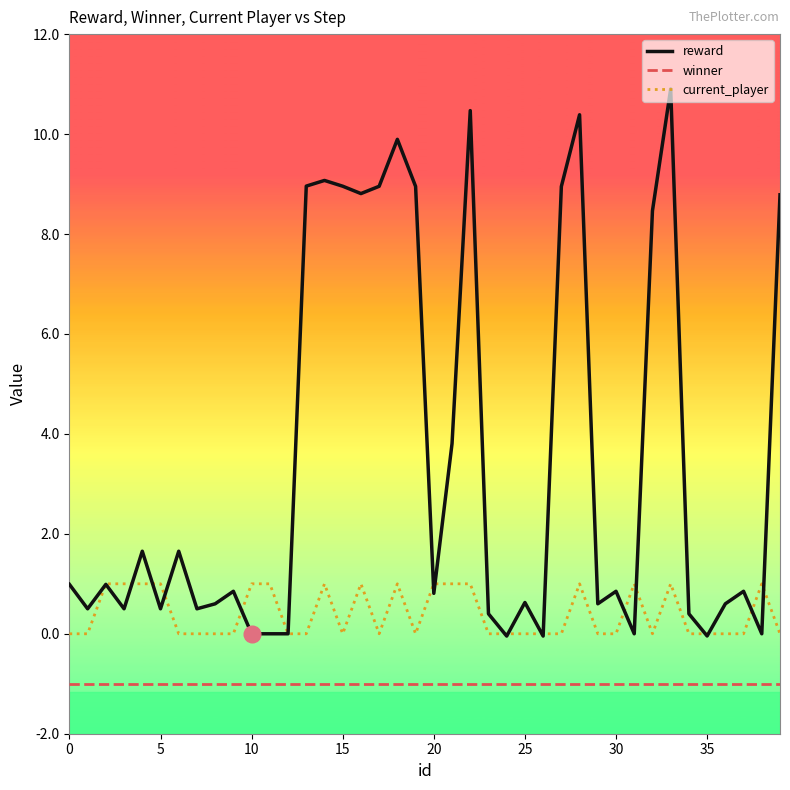

What is the smallest value displayed?

-1.0